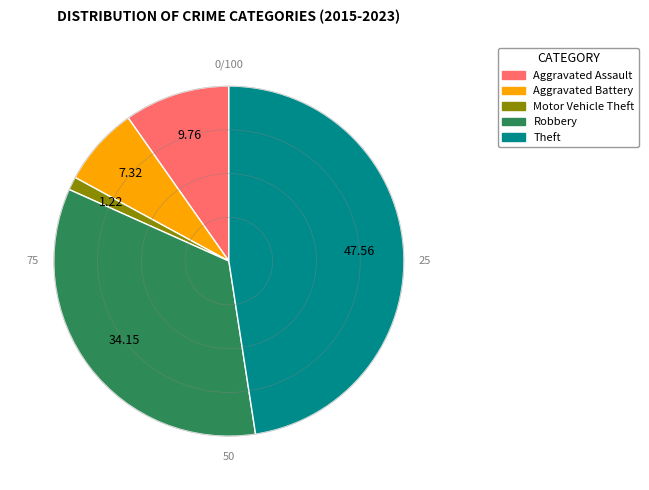

What is the ratio of the value at Aggravated Assault to the value at Robbery?

0.3